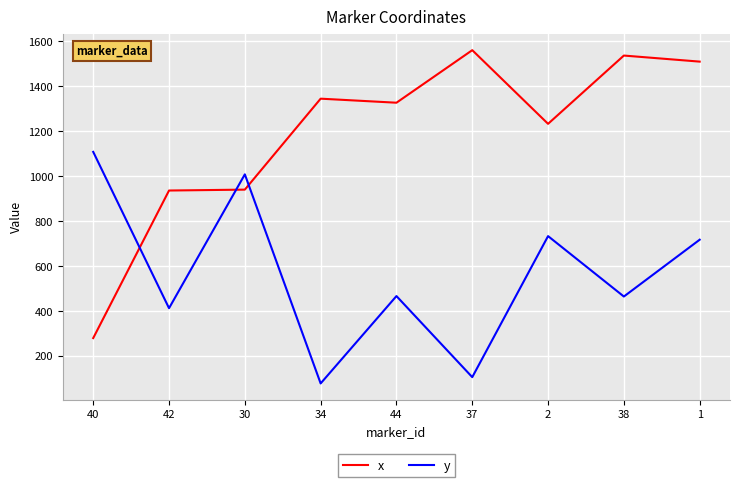

The y series shows 77 at 34. True or false?

True